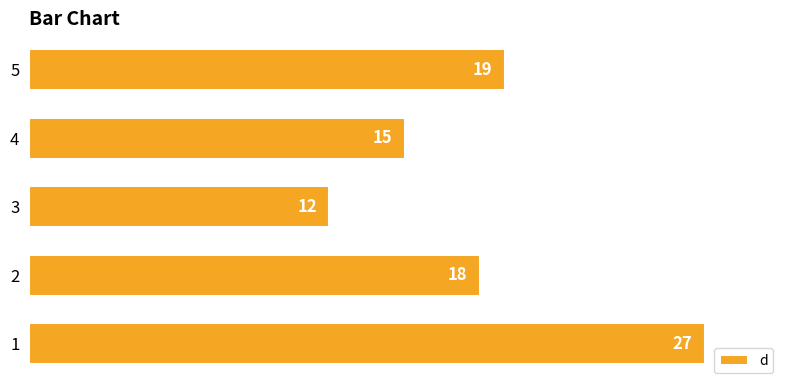

What value does the data have at 5?

19